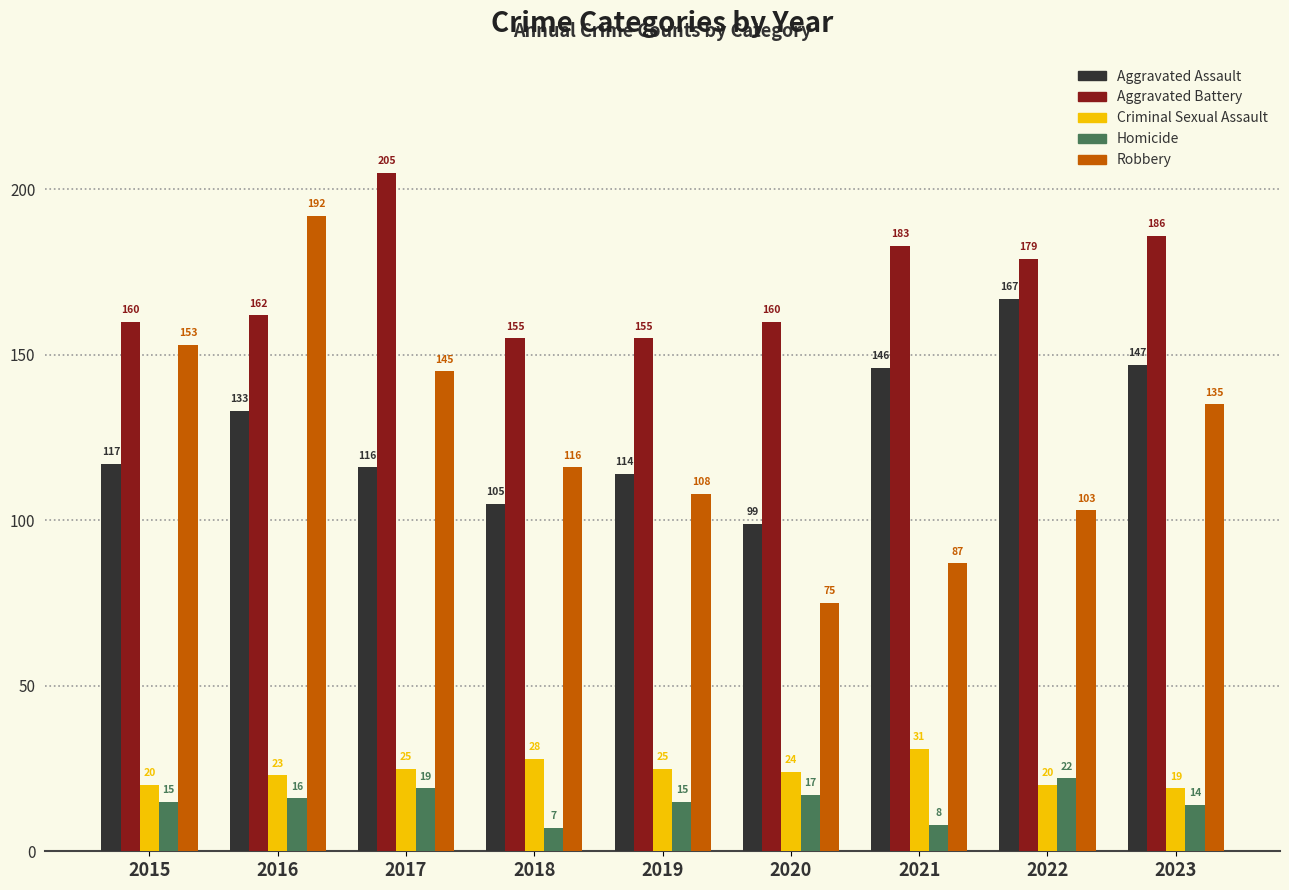

Is the value of Criminal Sexual Assault at 2016 greater than the value of Homicide at 2021?

Yes